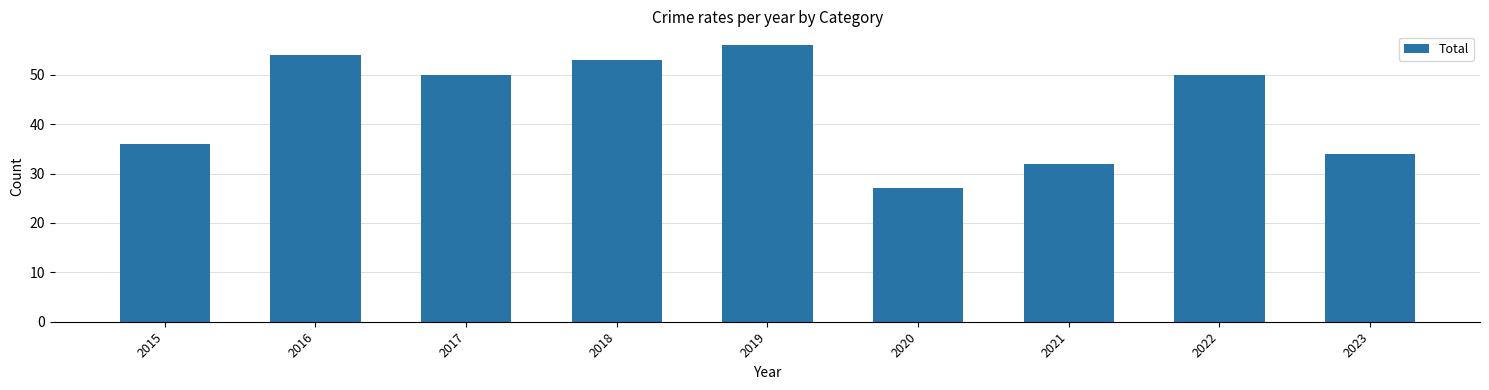

What is the average value?

44